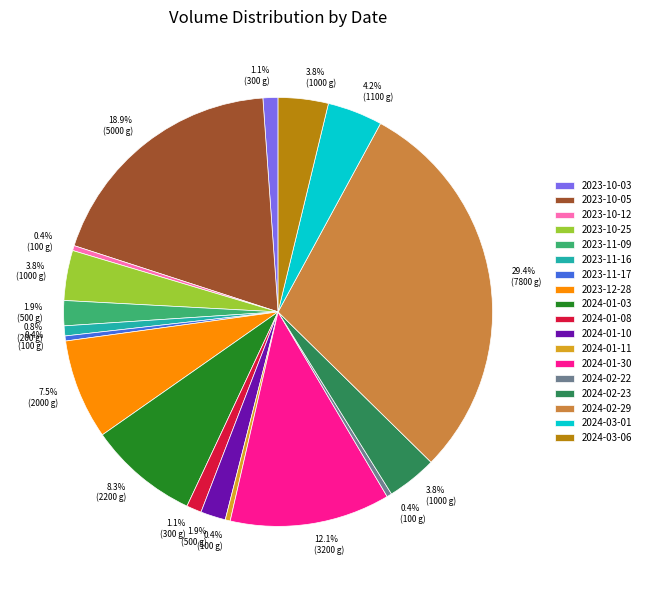

What is the largest slice in the pie chart?

2024-02-29